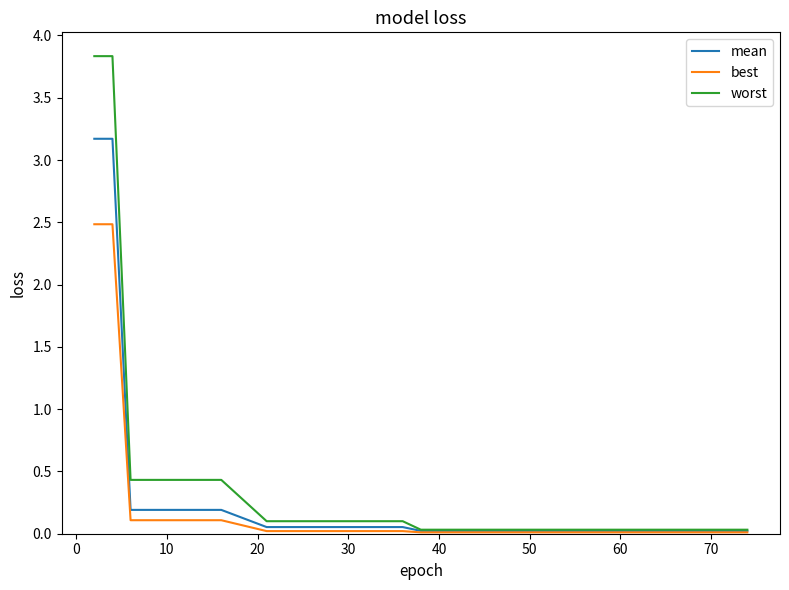

Rank the series by their maximum value, from highest to lowest.

worst, mean, best